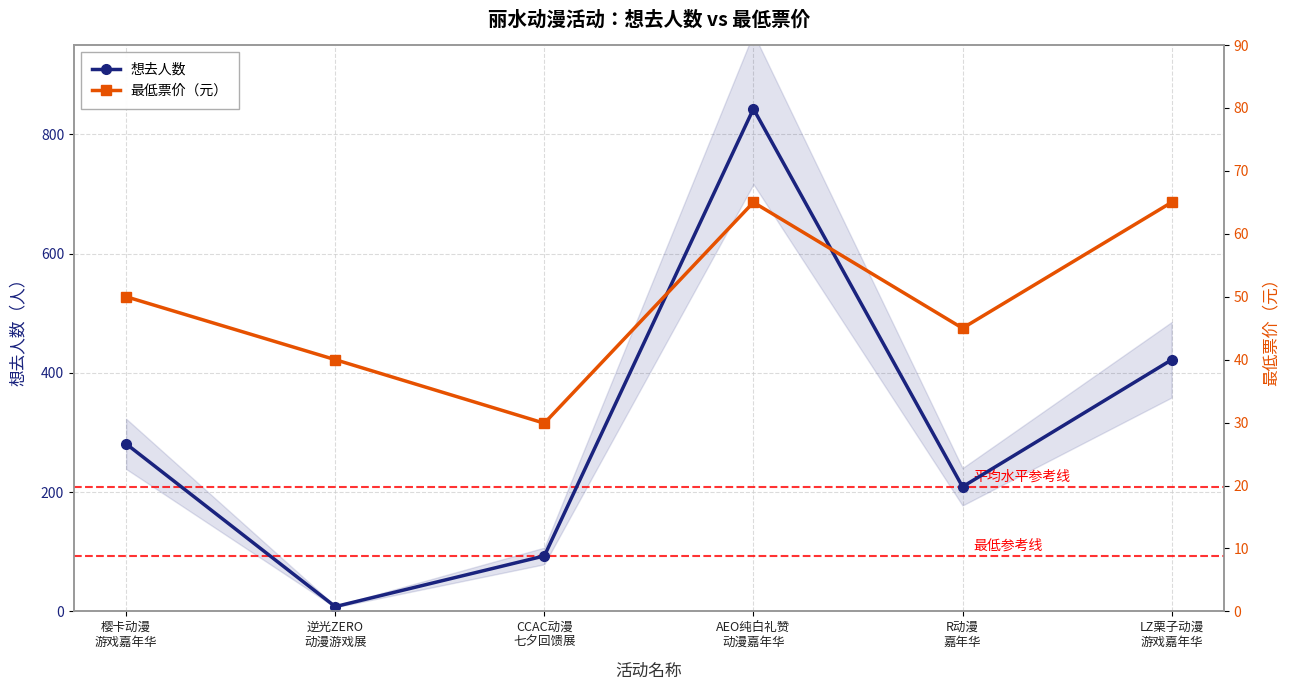

At which category does 最低票价（元） reach its first local peak?

AEO纯白礼赞
动漫嘉年华